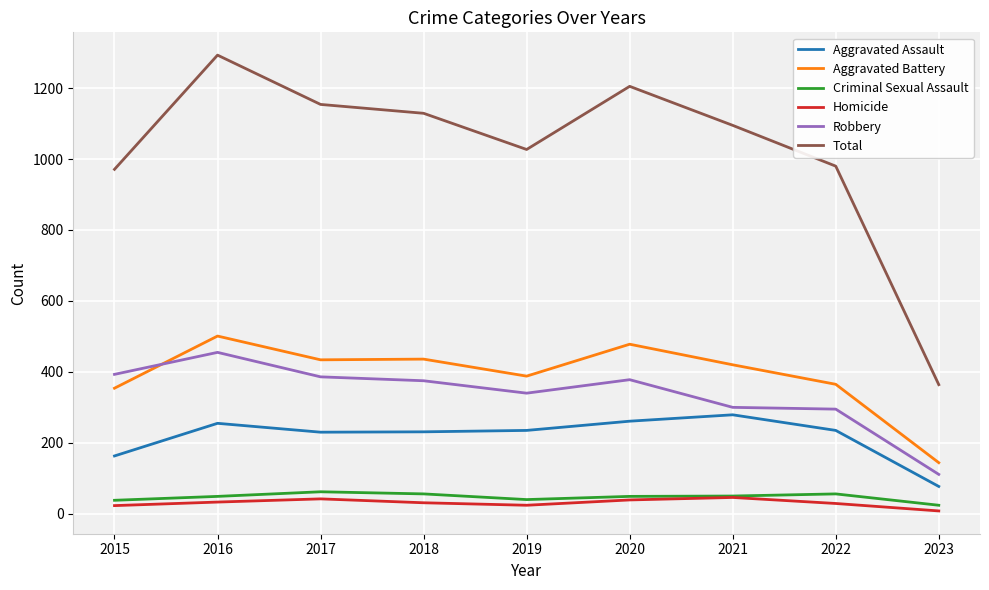

What is the difference between the maximum and minimum values in the Homicide series?

38